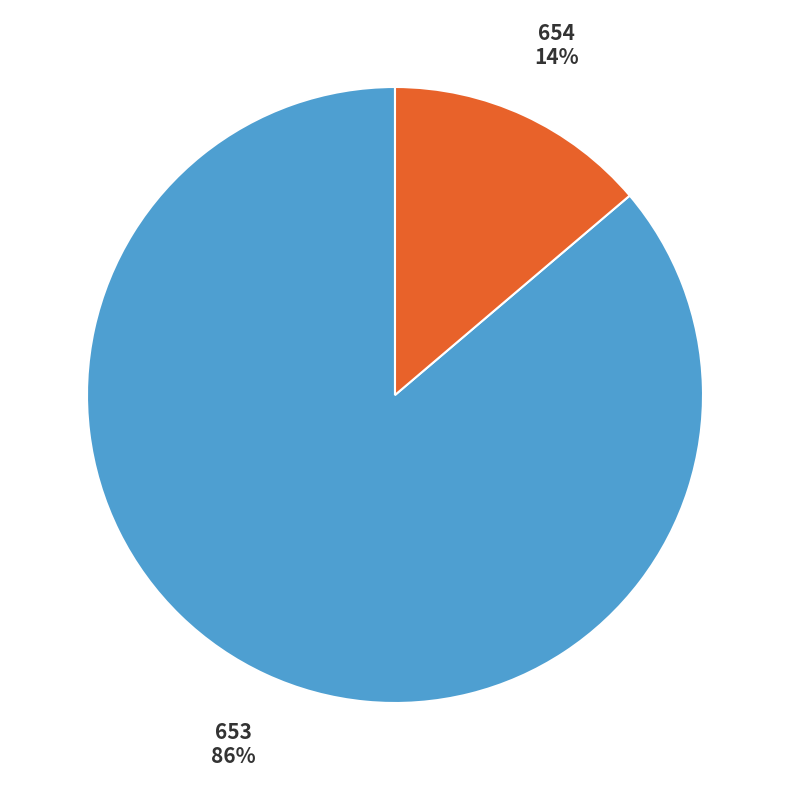

Count the number of slices in the pie.

2